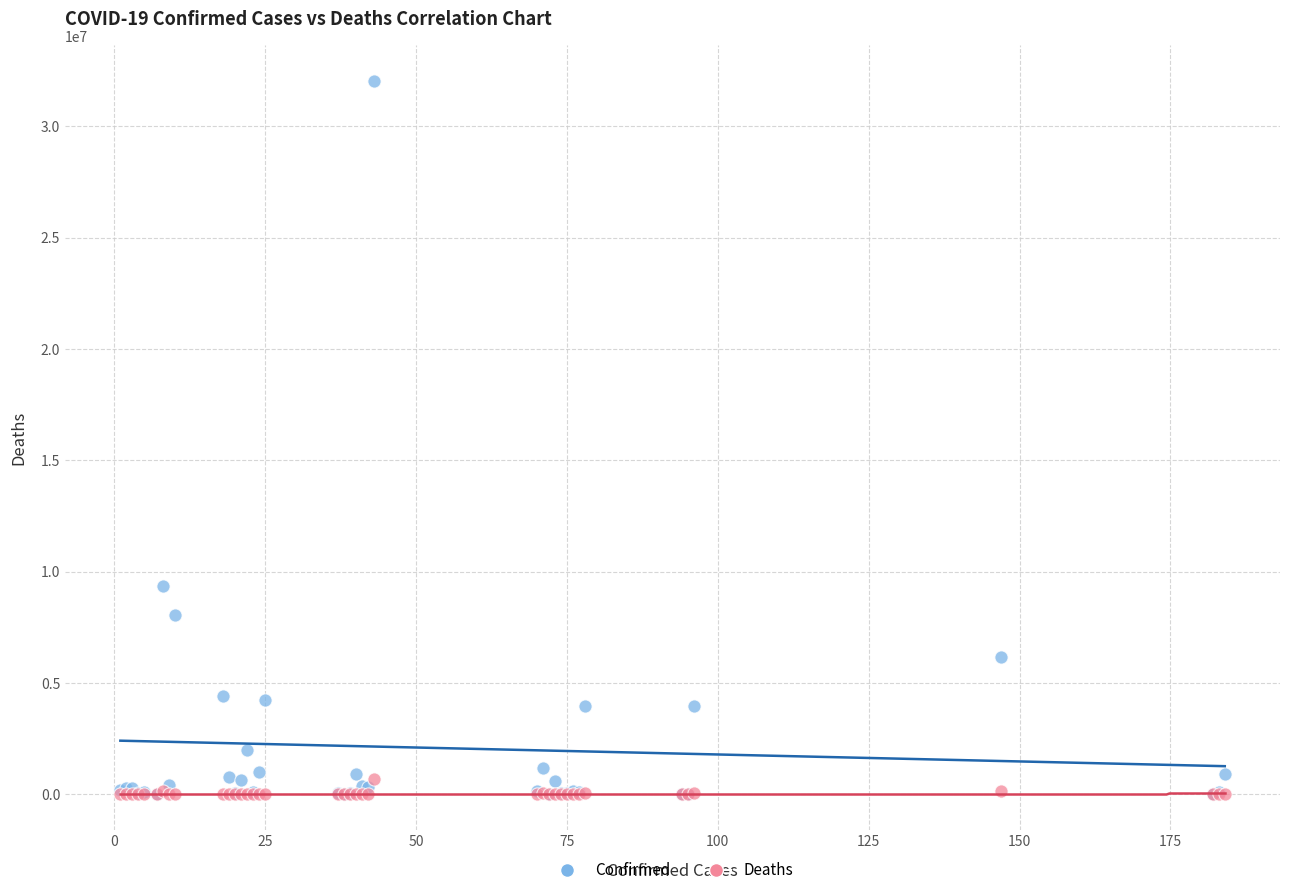

Which series has the largest Y range (max minus min)?

Confirmed